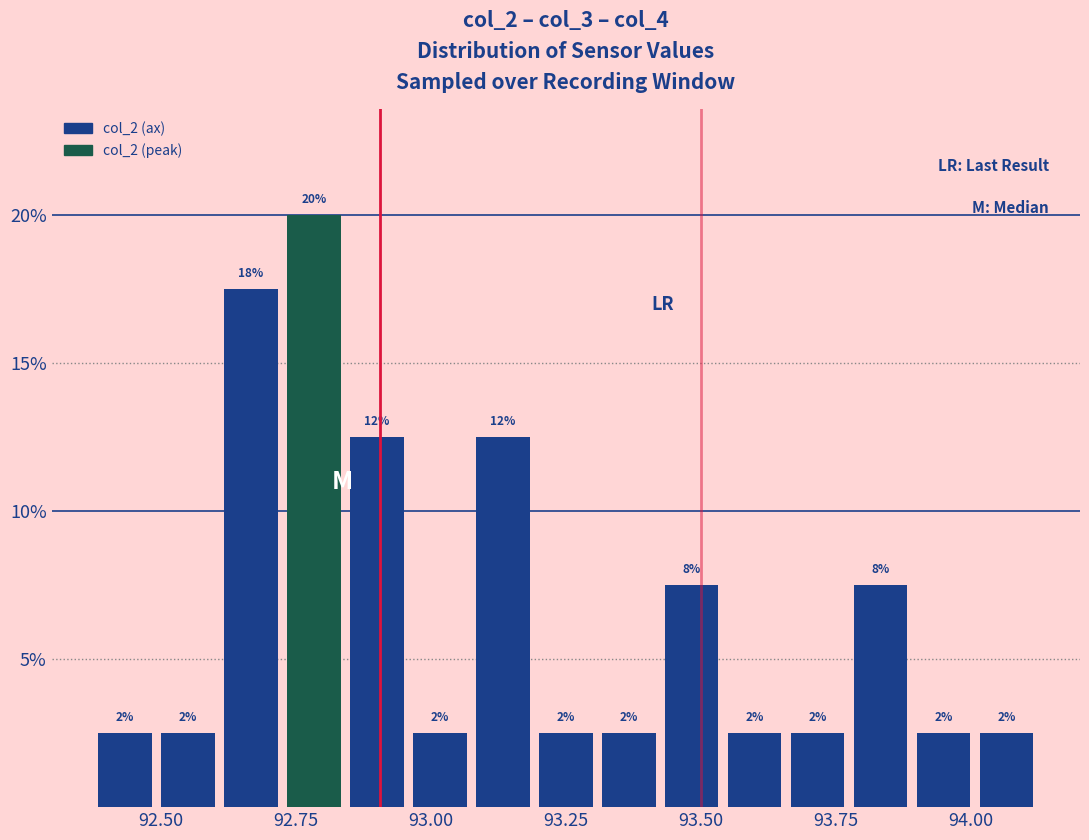

Around what value on the x-axis is the tallest bar? Give the approximate position of its centre, as read against the axis.

92.80